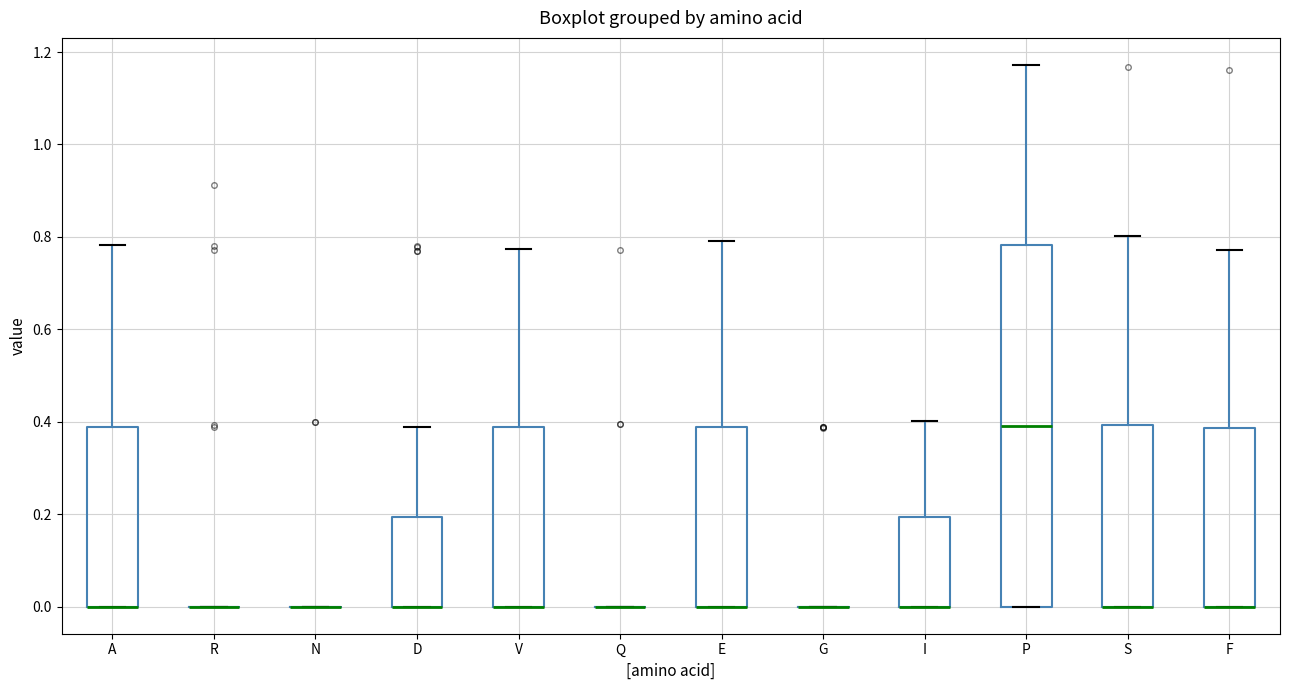

Where is the lower edge of the box for I on the y-axis? The values are not printed on the chart, so give them approximately, as read against the axis.

0.00